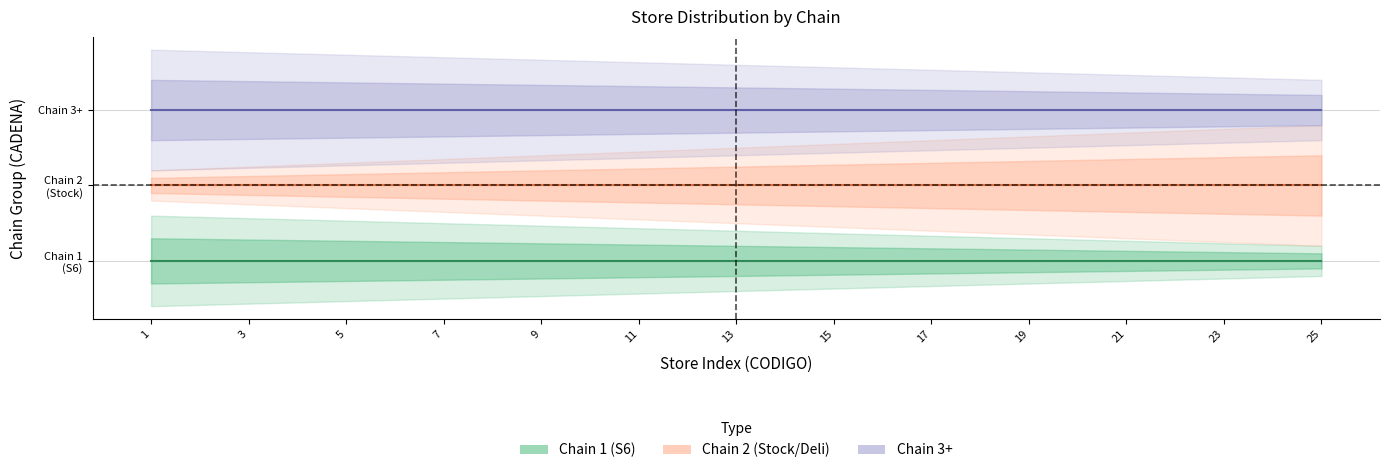

Does the chart display data point markers on the line(s)?

No